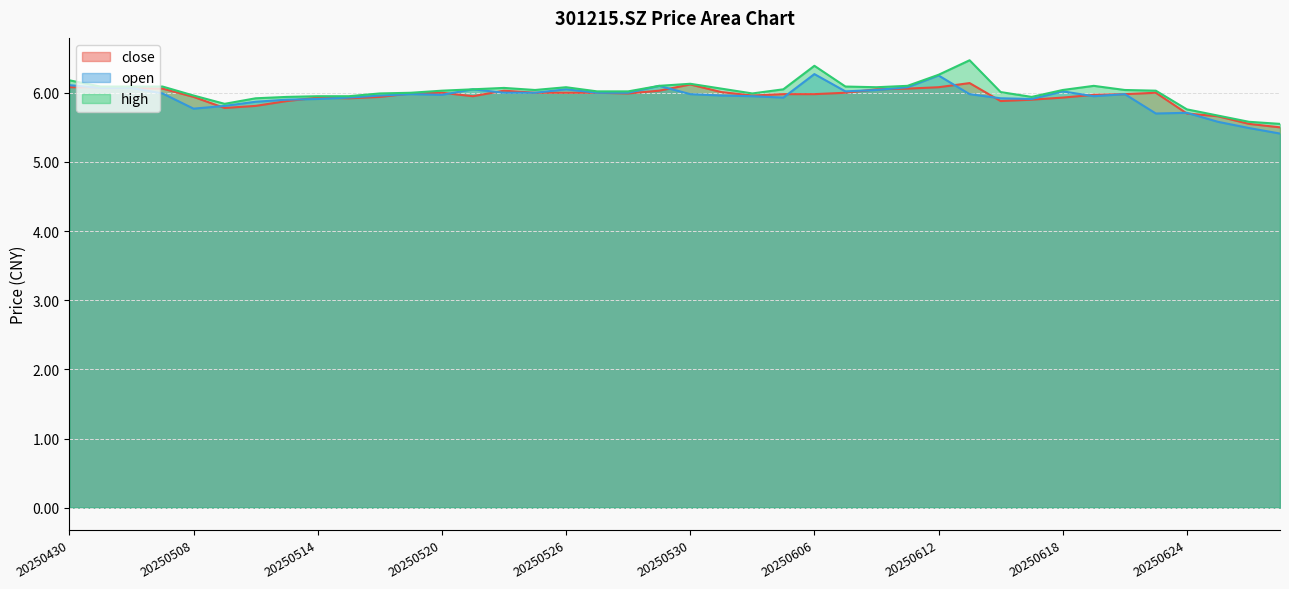

What is the difference between the maximum and second lowest values in the high series?

0.9